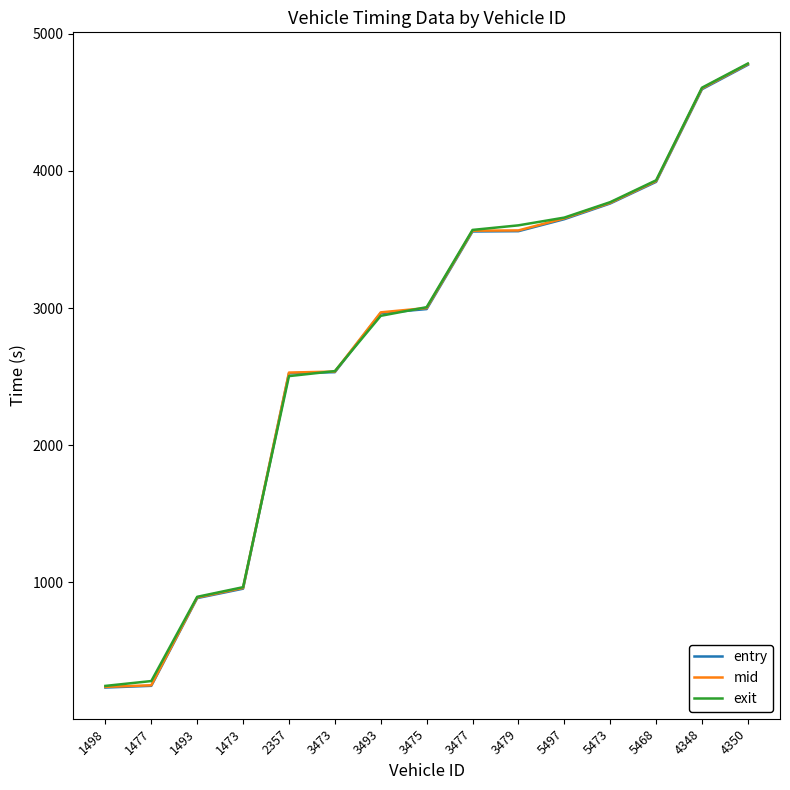

How many values in the entry series are below 2992?

7